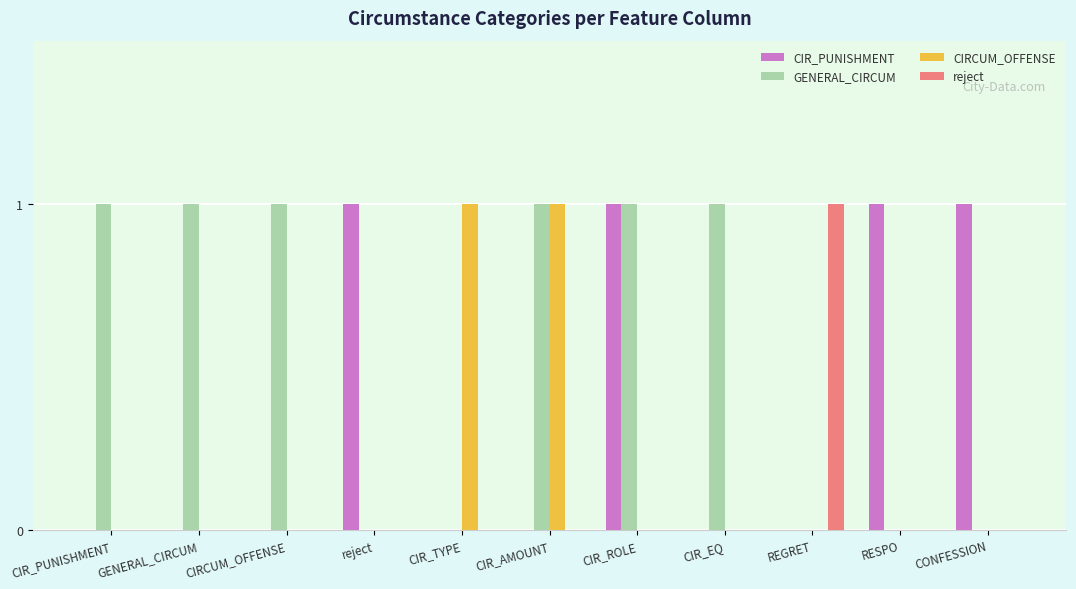

Is it true that GENERAL_CIRCUM equals 1 at GENERAL_CIRCUM?

True